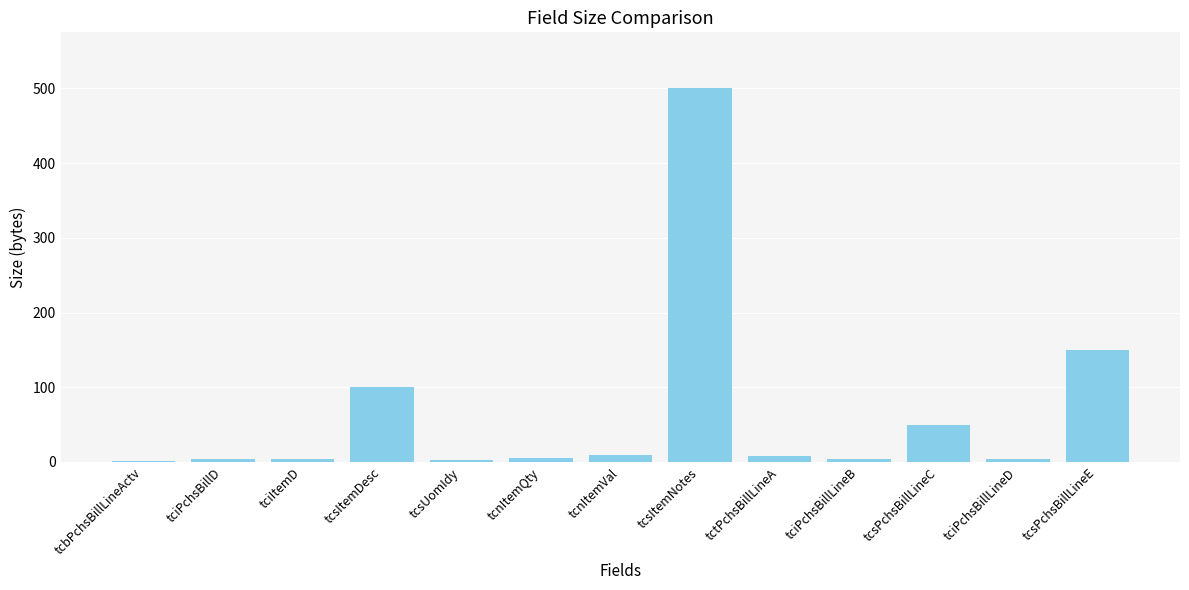

What is the difference between the values at tcbPchsBillLineActv and tcsPchsBillLineC?

49